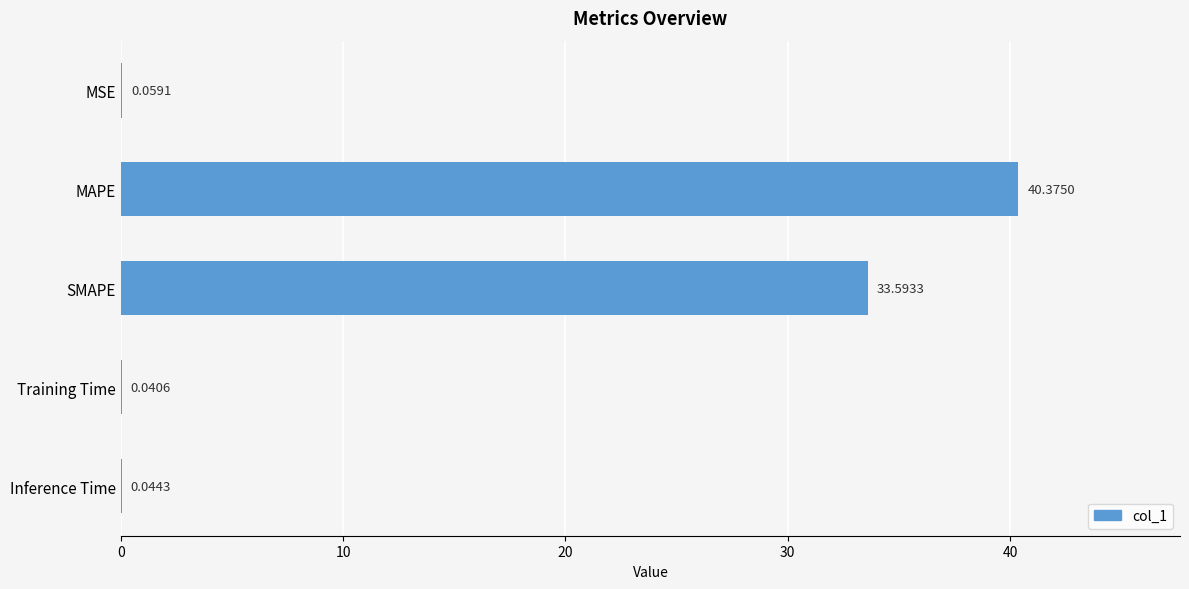

Which has a higher value, Training Time or MAPE?

MAPE